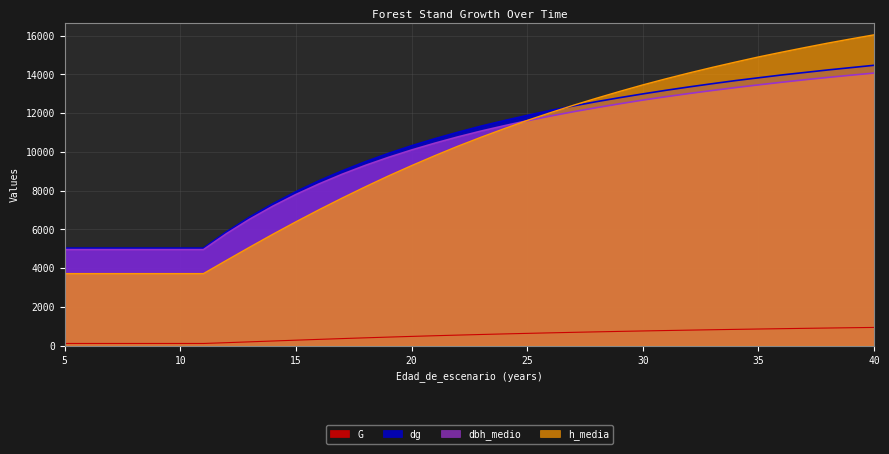

What is the average value of the G series?

510.5